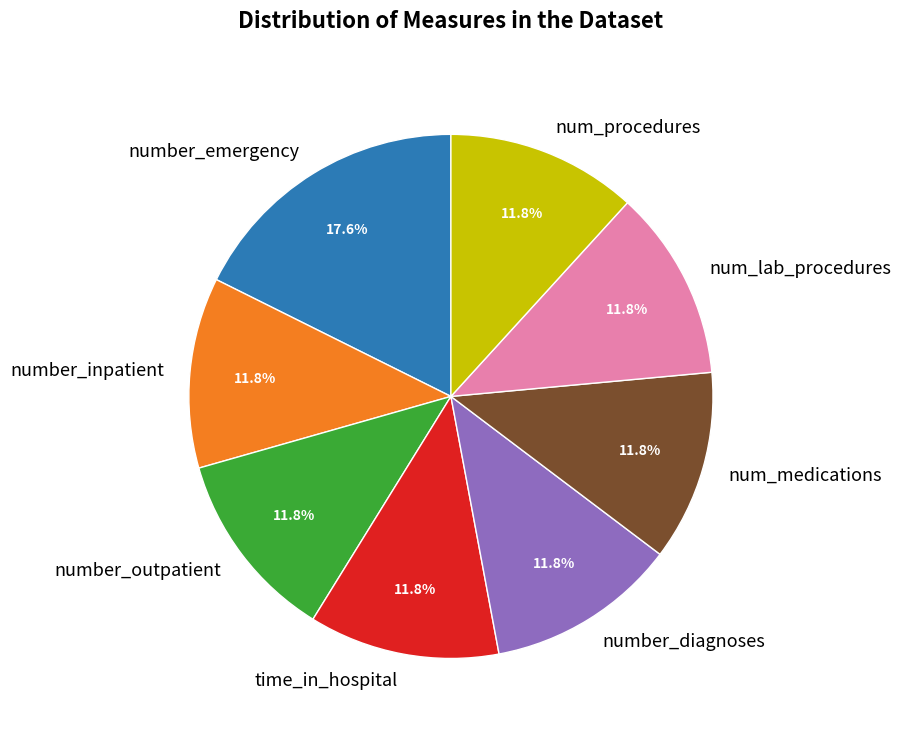

What is the ratio of the value at number_inpatient to the value at time_in_hospital?

1.0